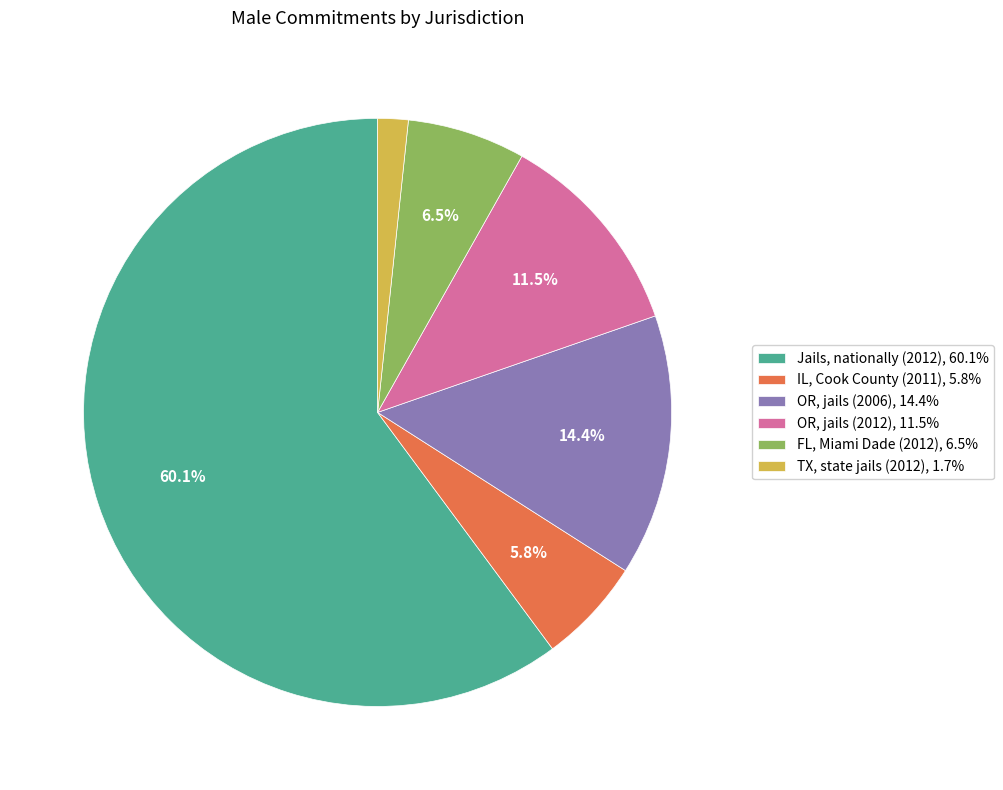

Between TX, state jails (2012) and OR, jails (2012), which is larger?

OR, jails (2012)